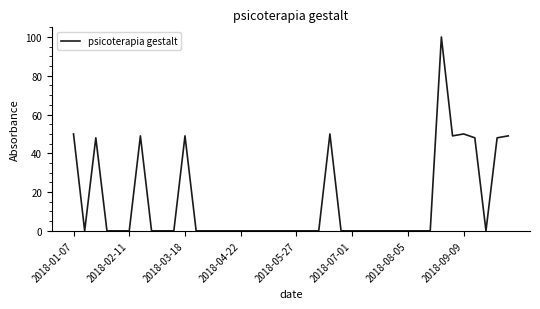

Reading left to right, what are all the values shown in this chart?

50	0	48	0	0	0	49	0	0	0	49	0	0	0	0	0	0	0	0	0	0	0	0	50	0	0	0	0	0	0	0	0	0	100	49	50	48	0	48	49